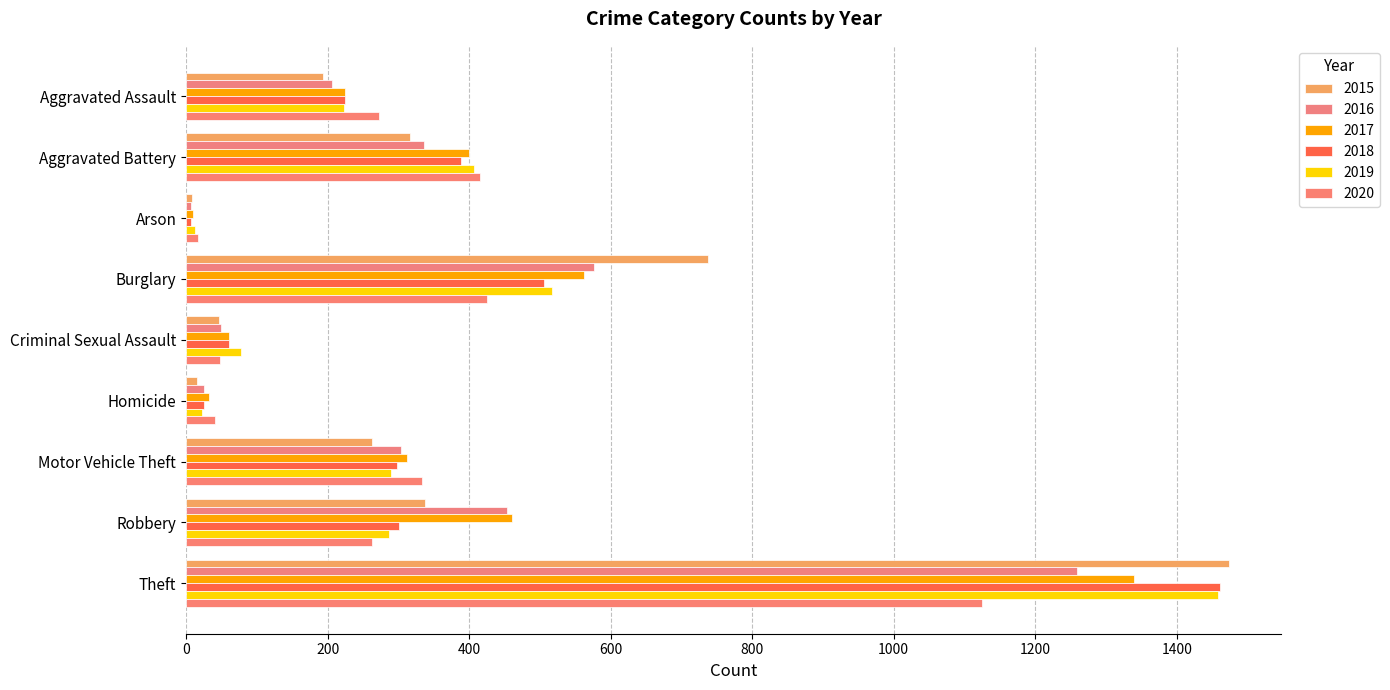

Where is 2019 nearest to the value 735?

Burglary